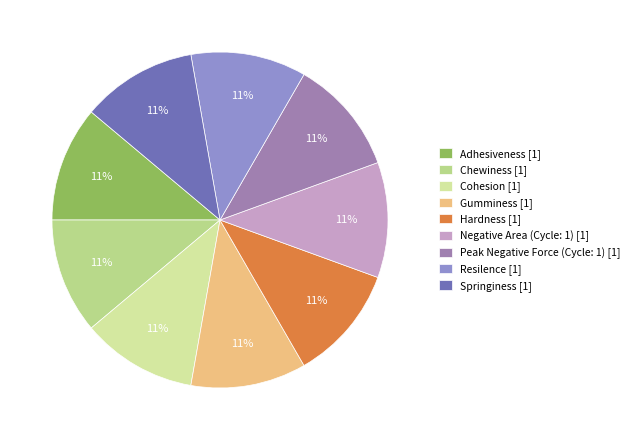

The Cohesion slice represents 20% of the pie. True or false?

False